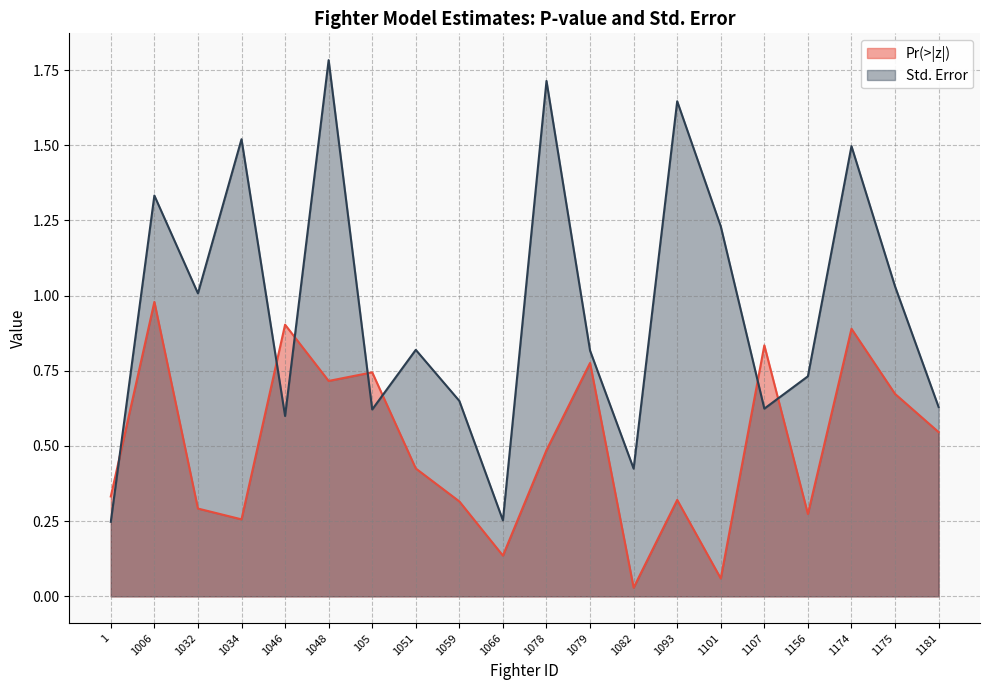

Is the value of Pr(>|z|) at 1156 greater than the value of Std. Error at 1?

Yes